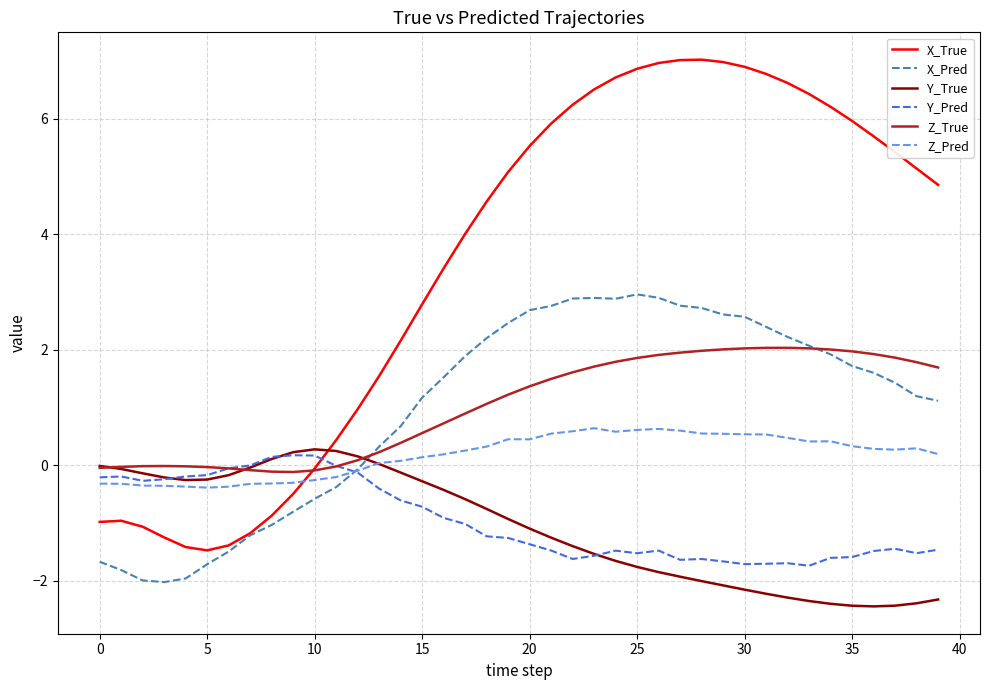

Count the number of data series in this chart.

6